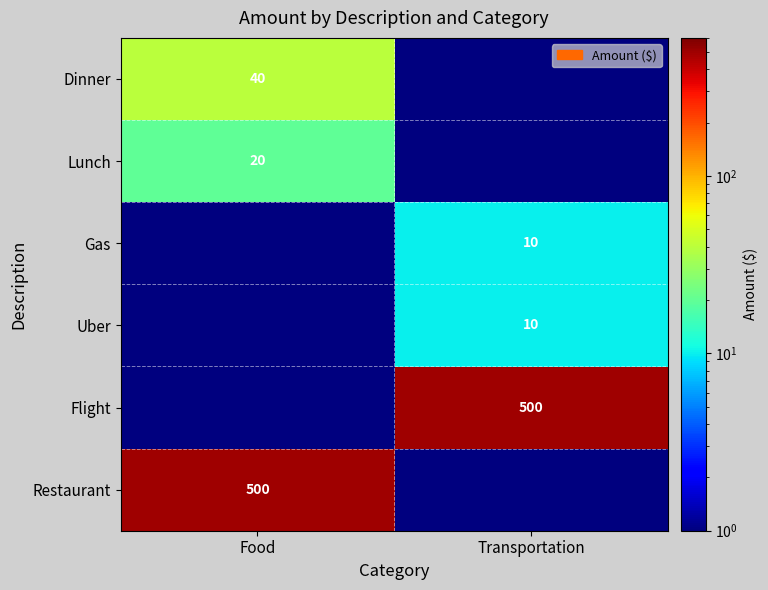

True or false: Lunch has a value of 20.0 at Food.

True